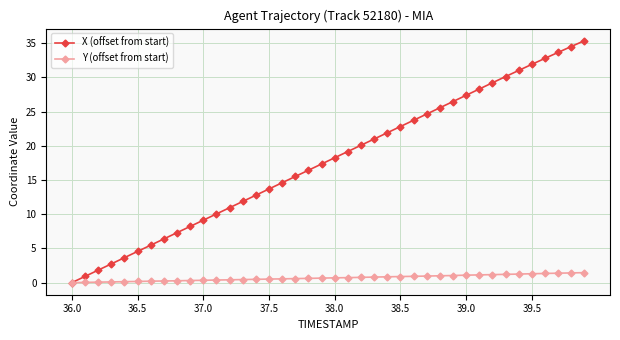

How many categories are shown in the chart?

40